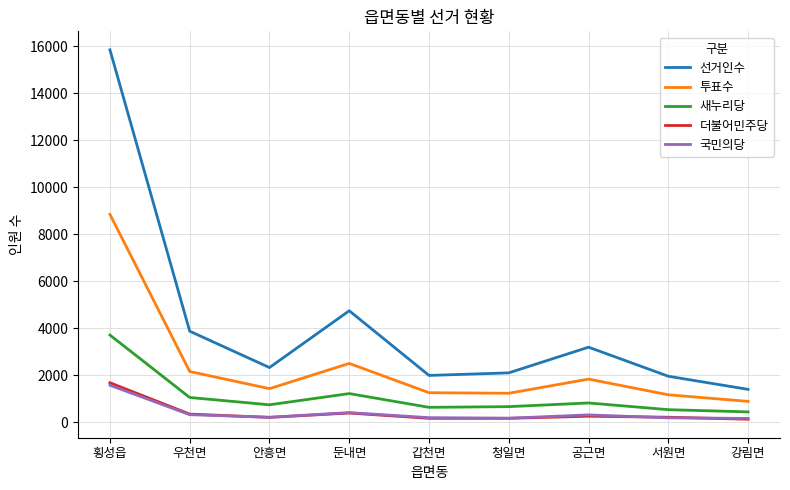

Which label corresponds to the largest value in the chart?

횡성읍